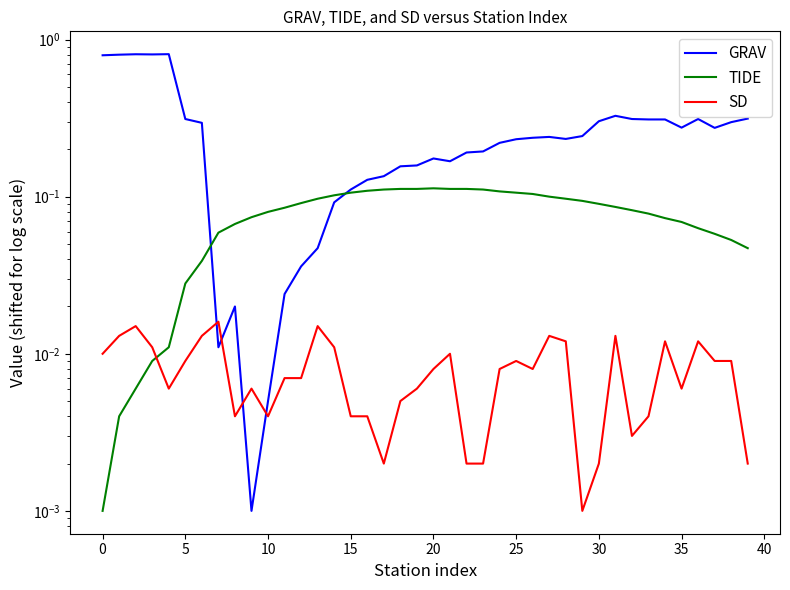

How many interior local peaks does the GRAV series have?

7